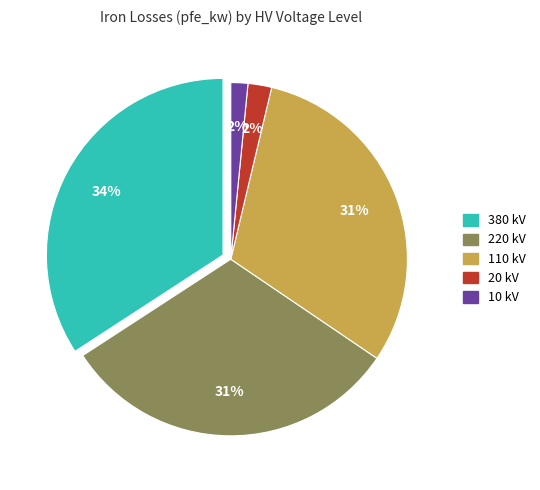

Is the sum of 380 kV and 20 kV greater than half?

No